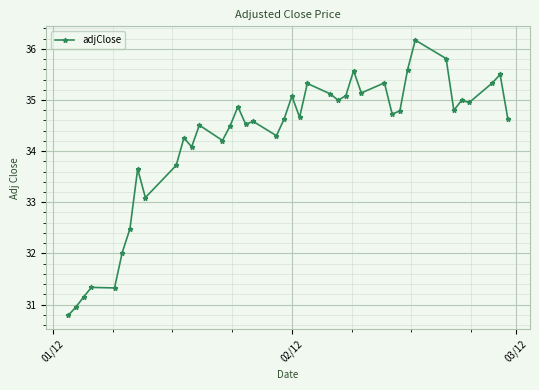

Count the number of values greater than 34.

30